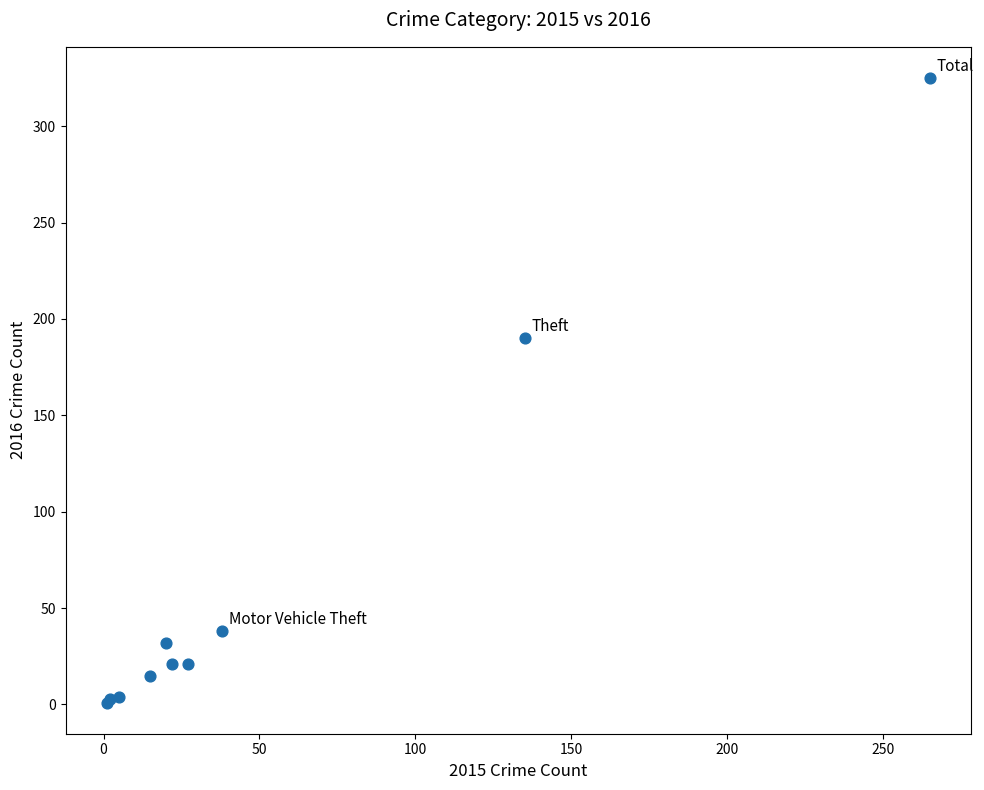

What Y value in the scatter plot is closest to 163?

190